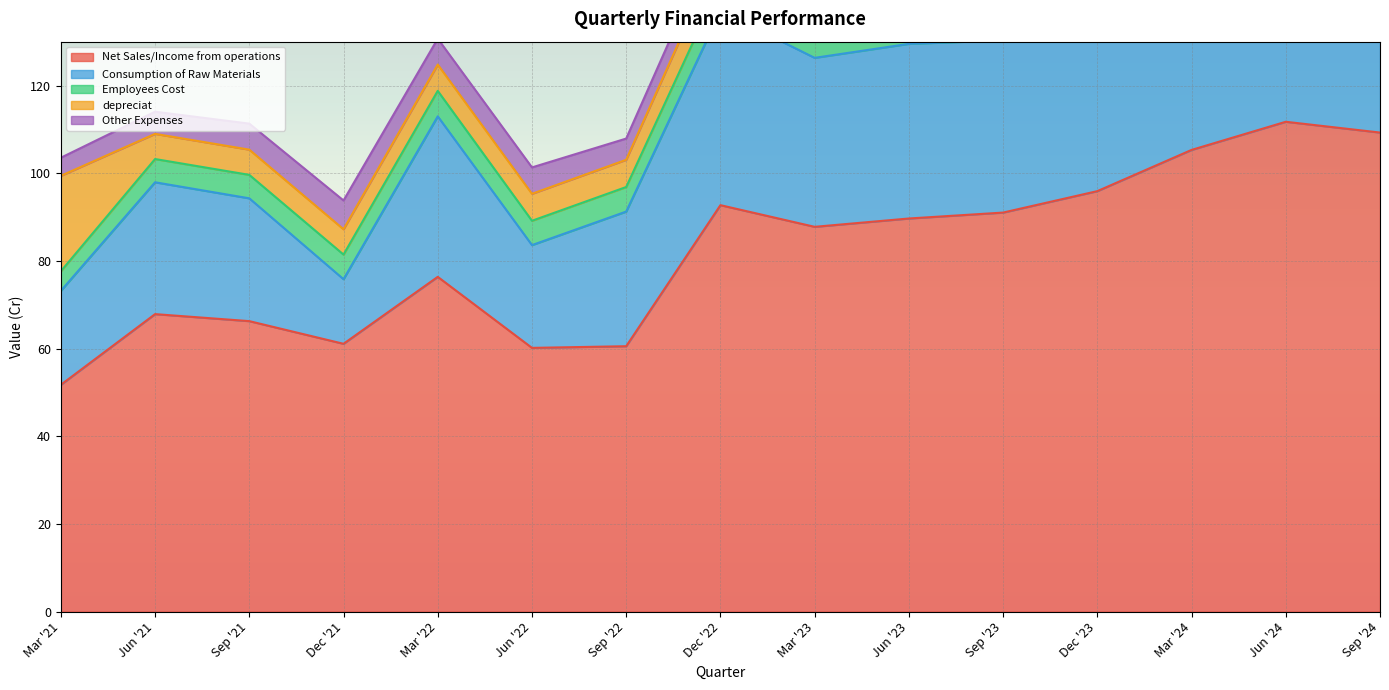

What are all the series names shown in the legend?

Net Sales/Income from operations, Consumption of Raw Materials, Employees Cost, depreciat, Other Expenses